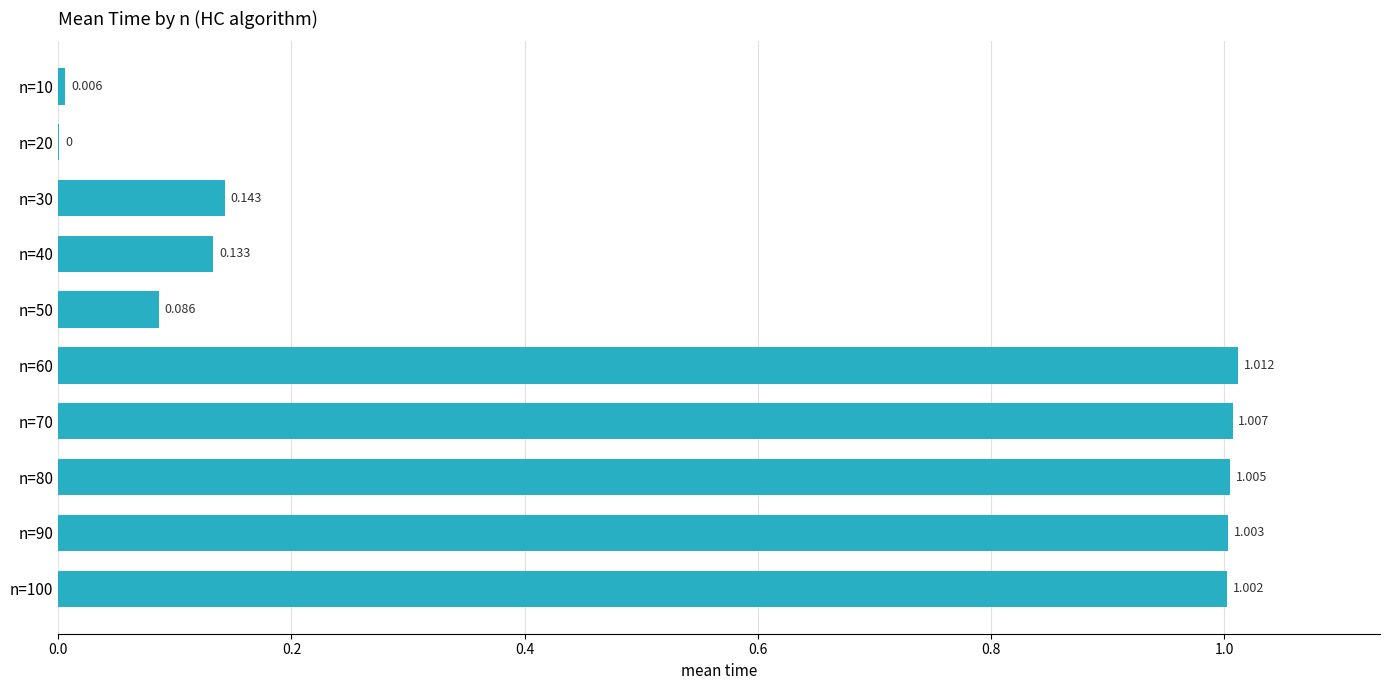

How many distinct data groups are displayed?

1